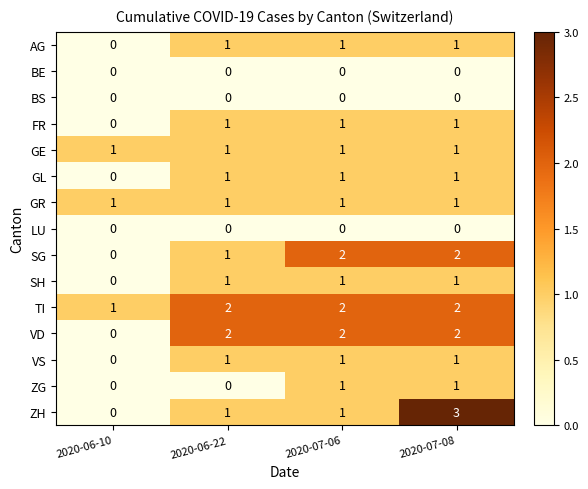

At which category is the sum across all series the highest?

2020-07-08